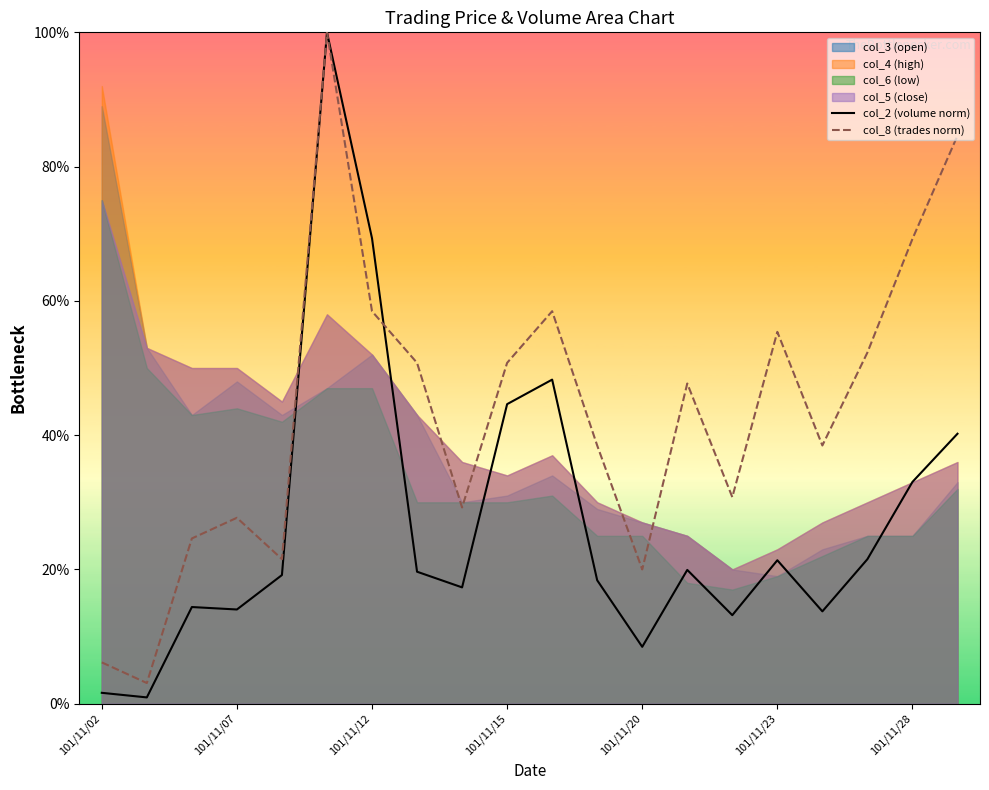

What position from the left is 11?

12